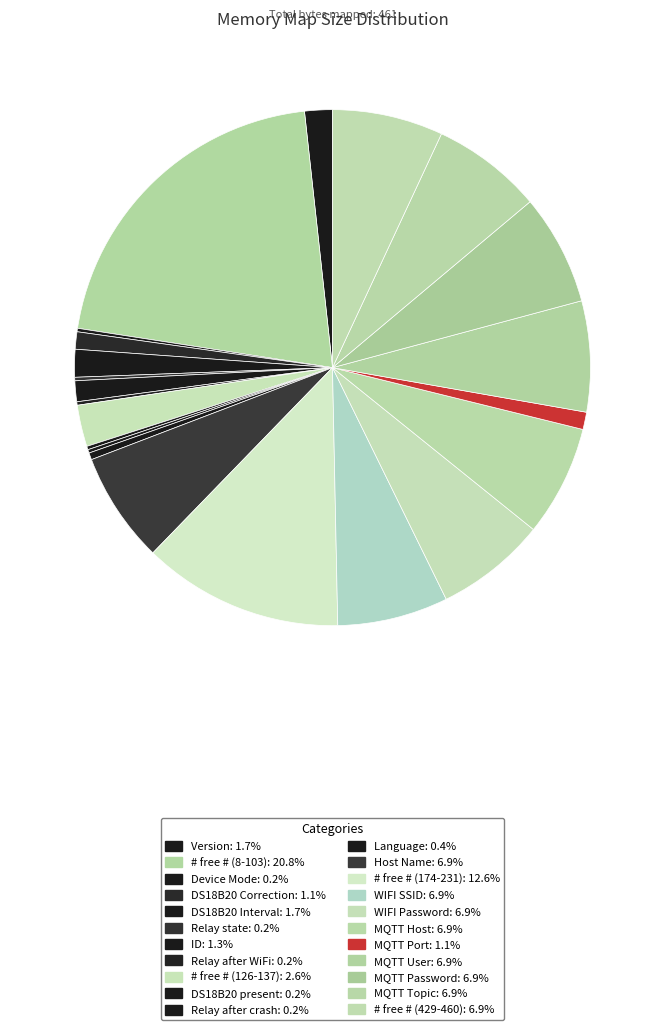

To the nearest percent, what is the average slice percentage?

5%